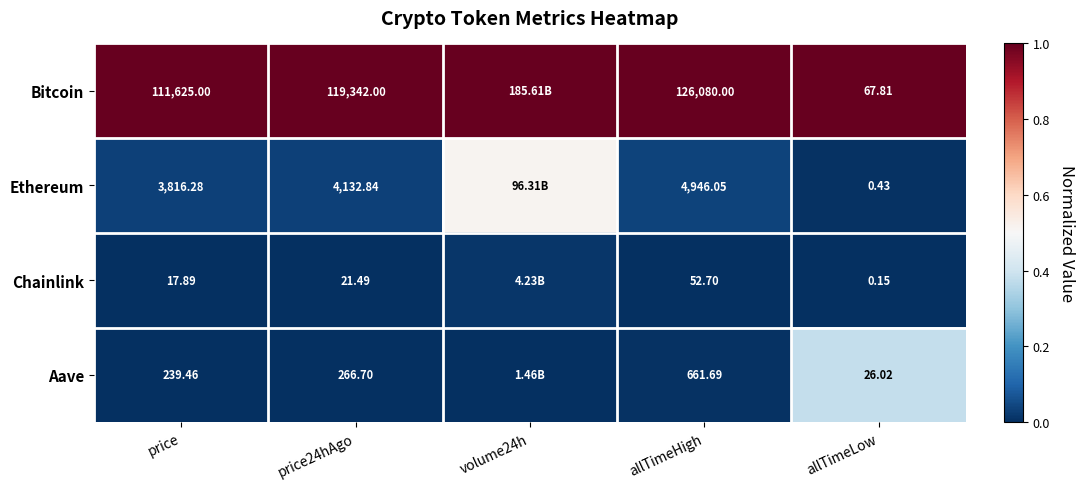

Is the value of Bitcoin at allTimeHigh greater than the value of Aave at allTimeHigh?

Yes